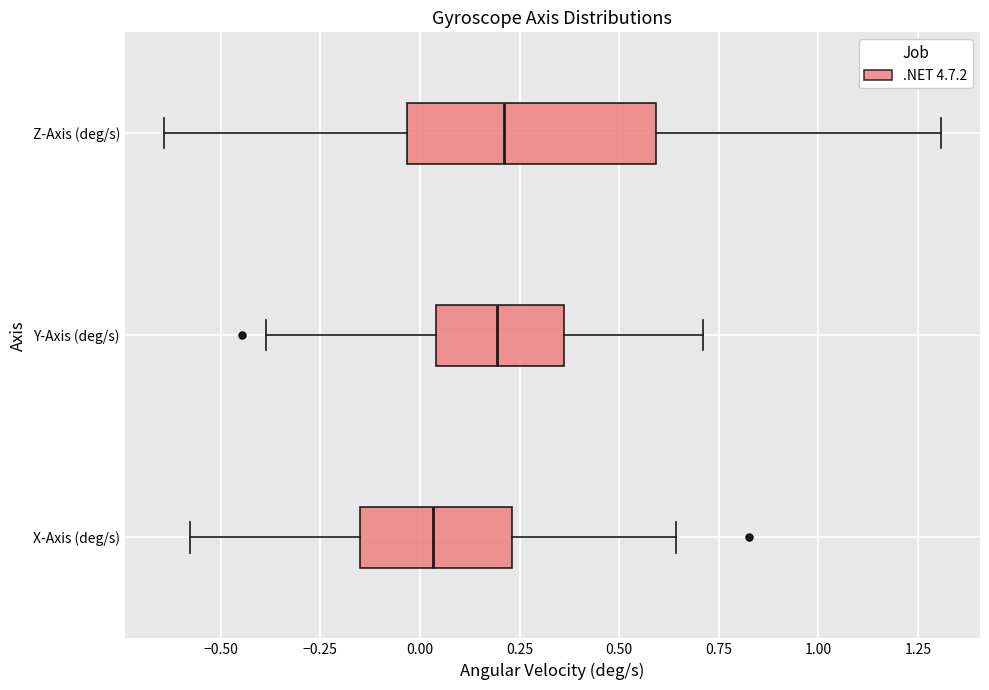

Reading bottom to top, transcribe this box plot: for each box, give where its median line is, the range the box spans, and where its two whiskers end, as read against the x-axis. The values are not printed on the chart, so give them approximately, as read against the axis.

X-Axis (deg/s): median 0.05, box -0.15 to 0.25, whiskers -0.60 to 0.65
Y-Axis (deg/s): median 0.20, box 0.05 to 0.35, whiskers -0.40 to 0.70
Z-Axis (deg/s): median 0.20, box -0.05 to 0.60, whiskers -0.65 to 1.30